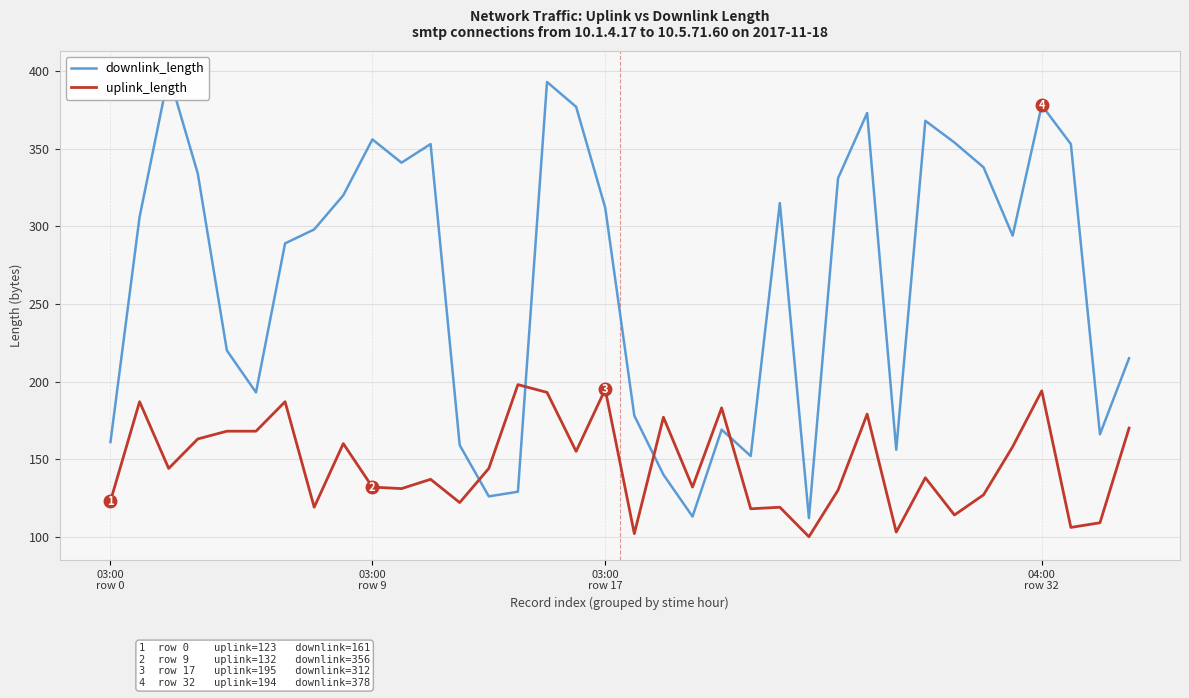

List the series in order of their peak value, lowest first.

uplink_length, downlink_length